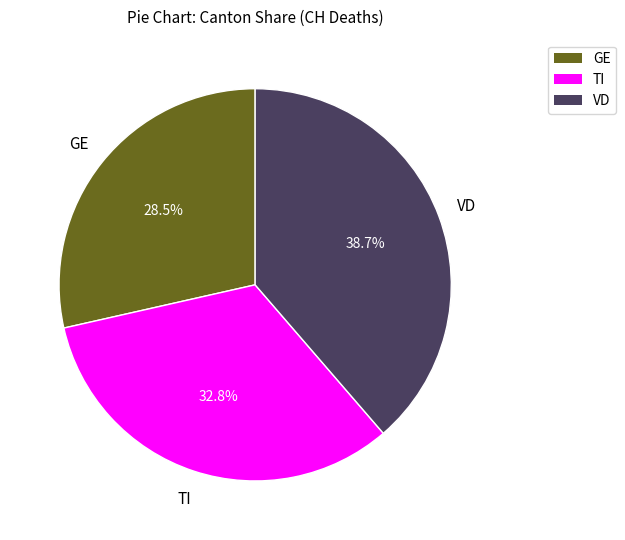

How many slices are in this pie chart?

3